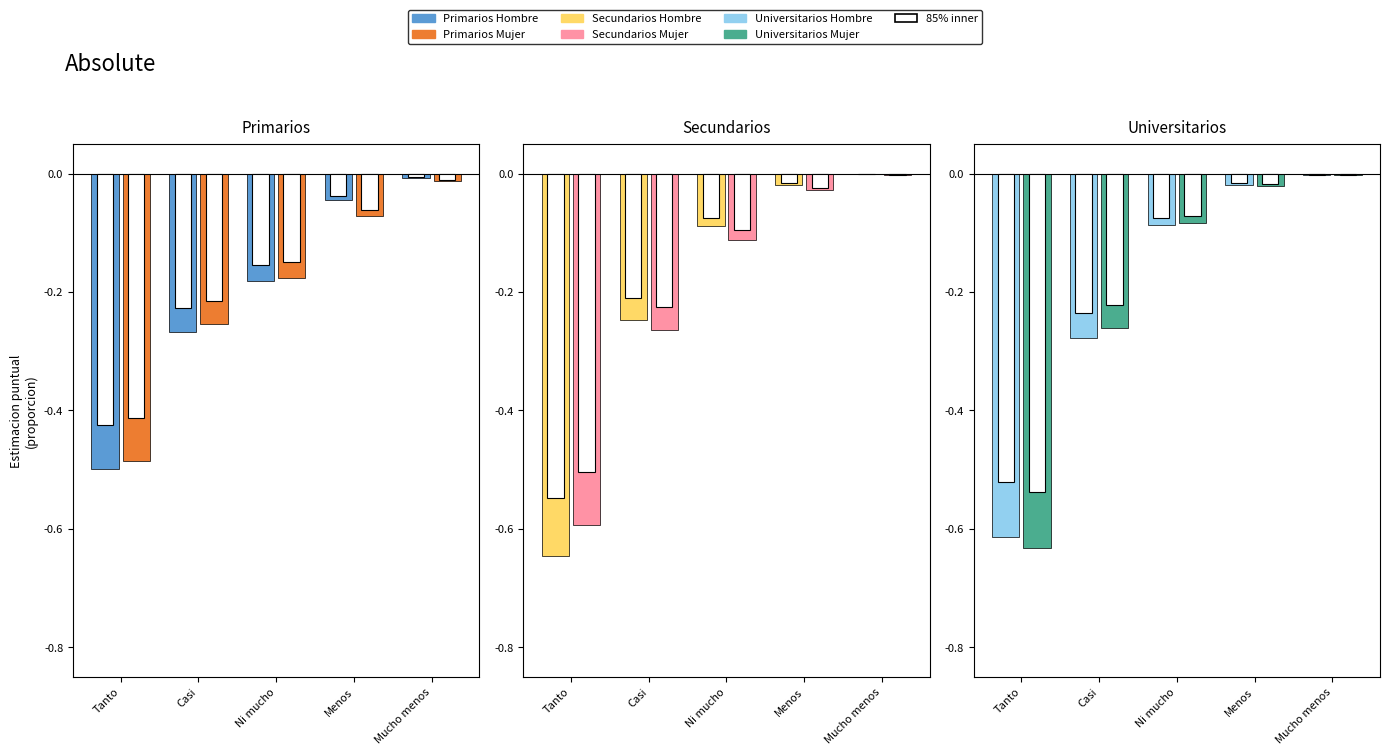

Rank the series by their maximum value, from lowest to highest.

Primarios Mujer, Primarios Hombre, Universitarios Mujer, Secundarios Mujer, Universitarios Hombre, Secundarios Hombre